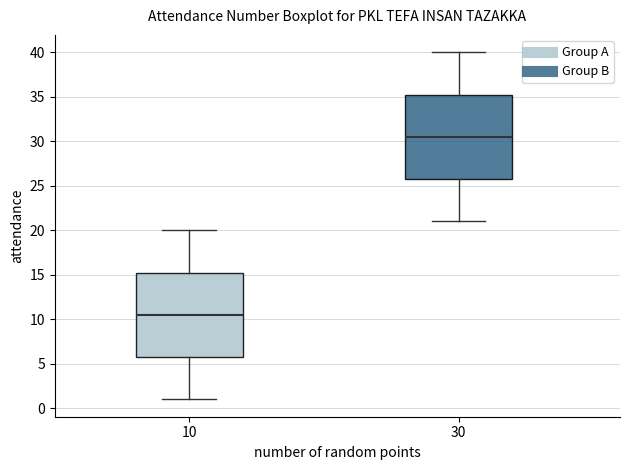

Reading left to right, read every box against the y-axis: the position of its median line, the range the box covers, and the ends of its whiskers. The values are not printed on the chart, so give them approximately, as read against the axis.

10: median 10.5, box 6.0 to 15.5, whiskers 1.0 to 20.0
30: median 30.5, box 26.0 to 35.5, whiskers 21.0 to 40.0